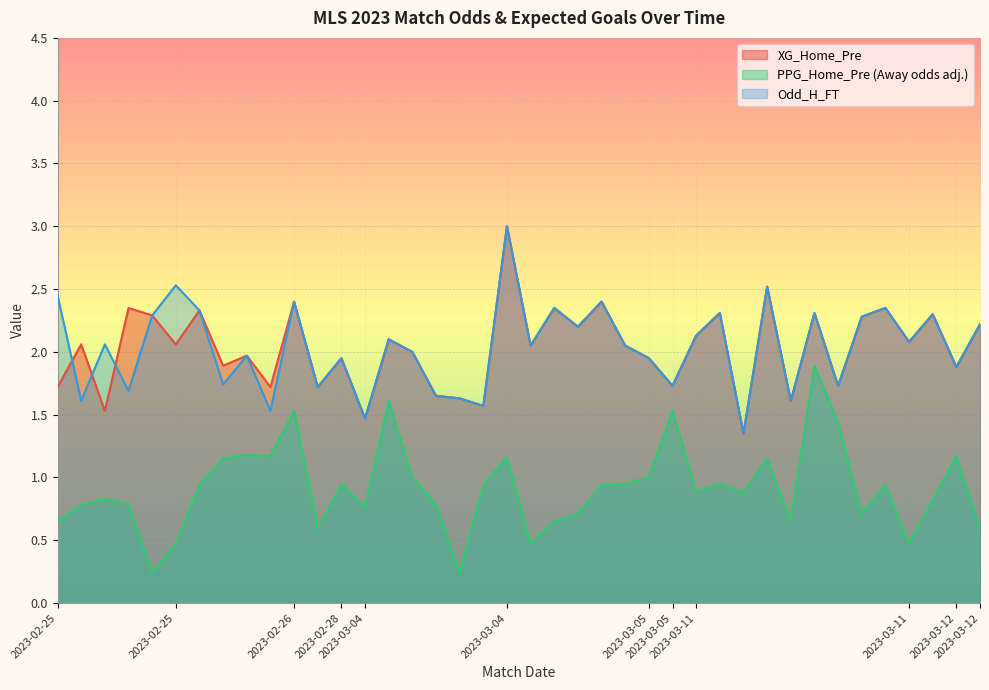

Between 2023-02-25 and 2023-02-25, which is larger?

2023-02-25